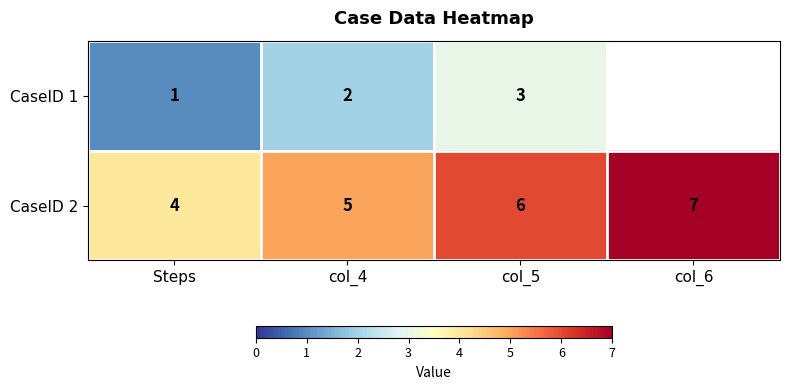

The CaseID 2 series shows 4 at Steps. True or false?

True